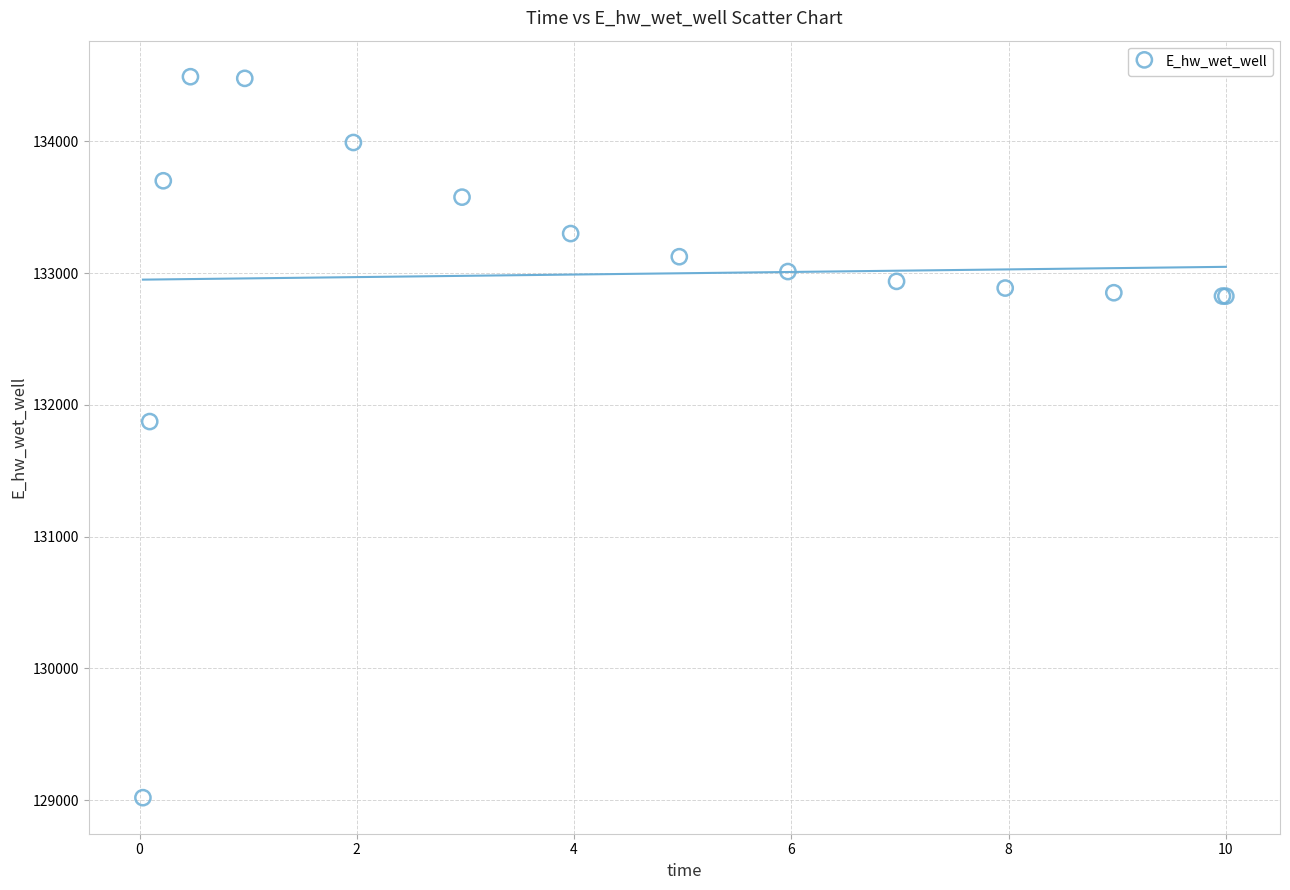

What Y value in the scatter plot is closest to 131755?

131873.9